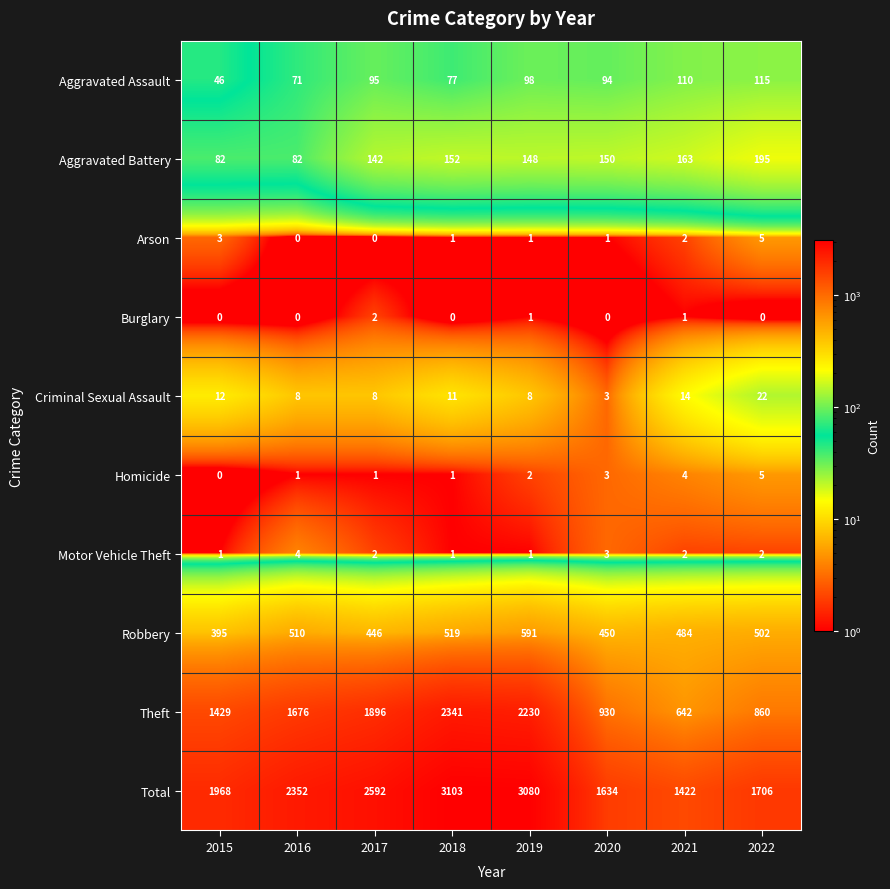

Rank the categories by Total value from lowest to highest.

2021, 2020, 2022, 2015, 2016, 2017, 2019, 2018